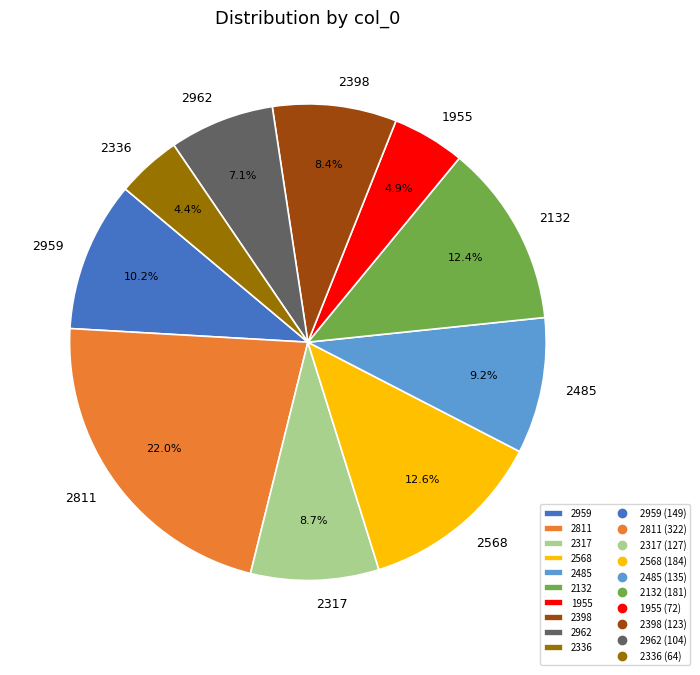

Which slice is the largest?

2811